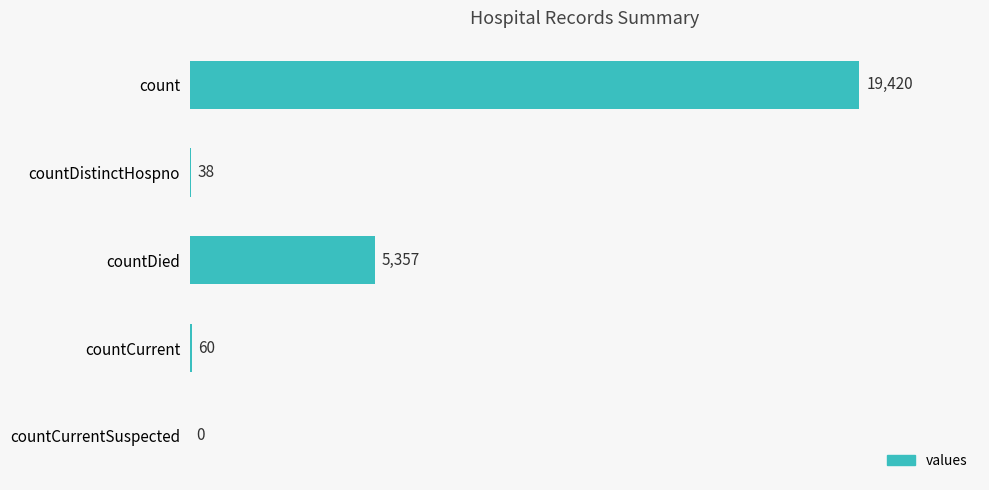

What is the change in value from countDied to countCurrentSuspected?

-5357